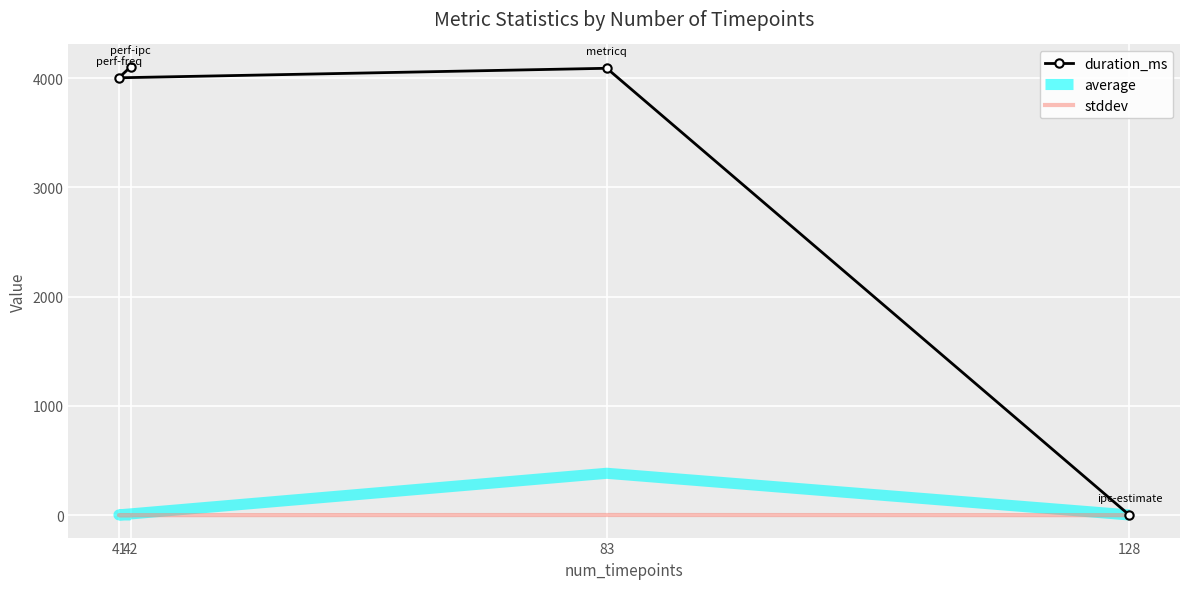

How many lines are shown in the chart?

3